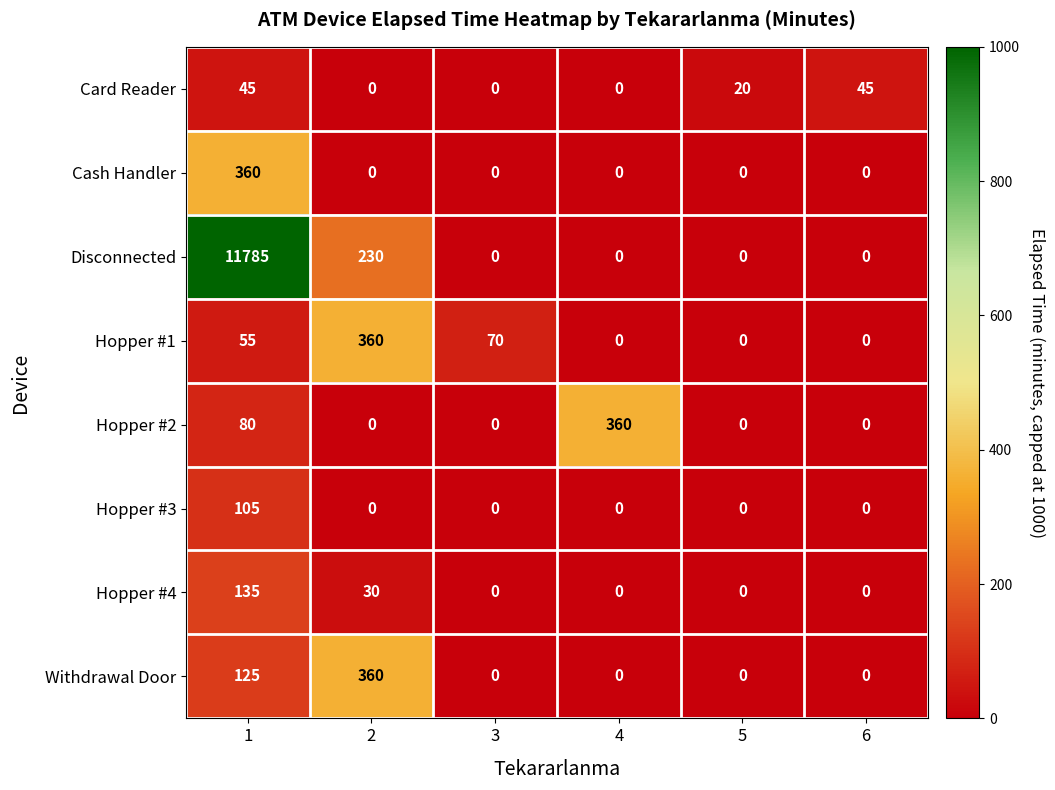

Which series has the widest spread of values?

Disconnected